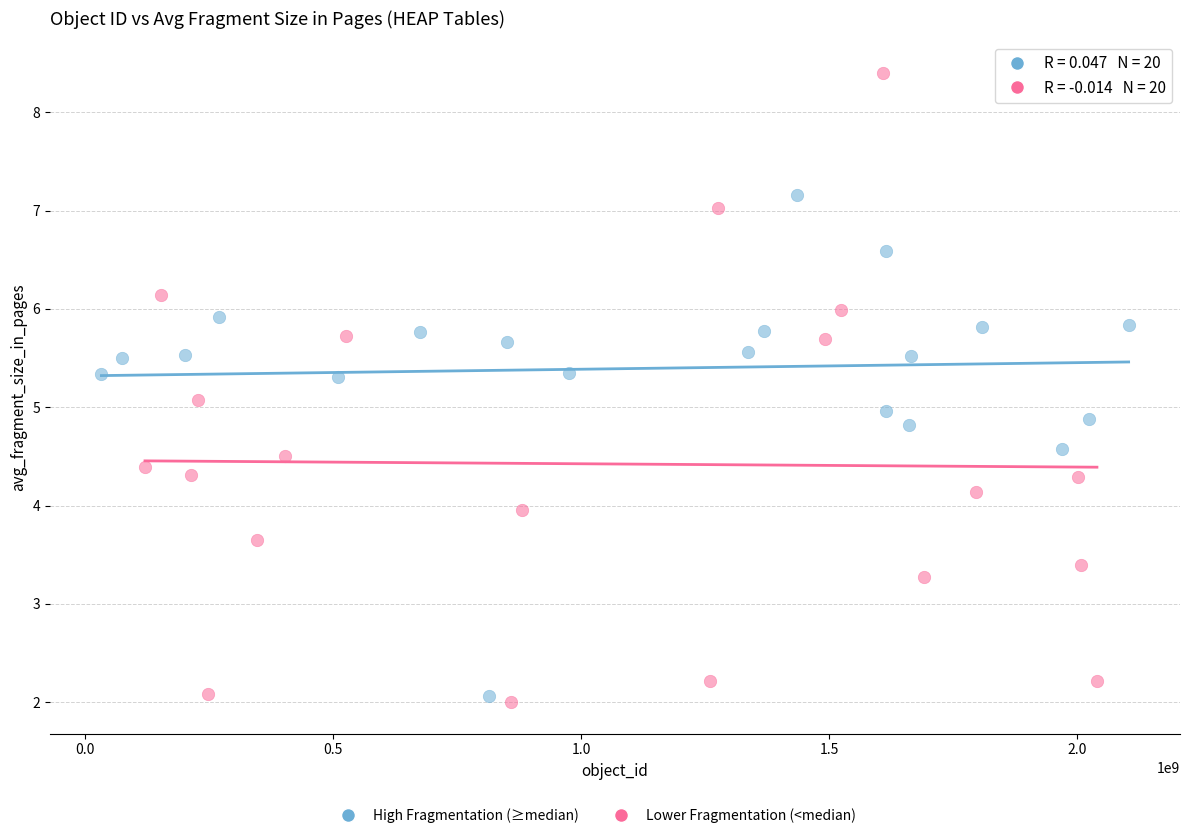

Which series has the largest Y range (max minus min)?

Lower Fragmentation (<median)